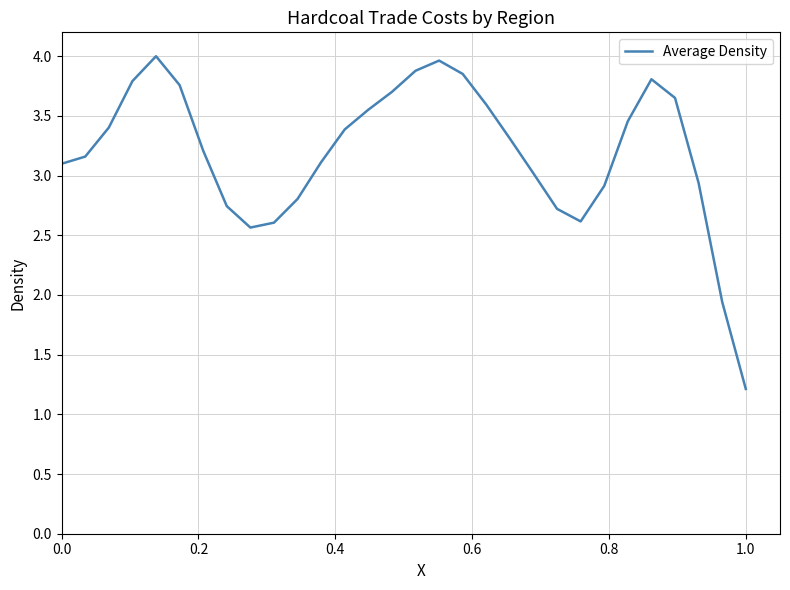

What is the maximum value shown in the chart?

4.0